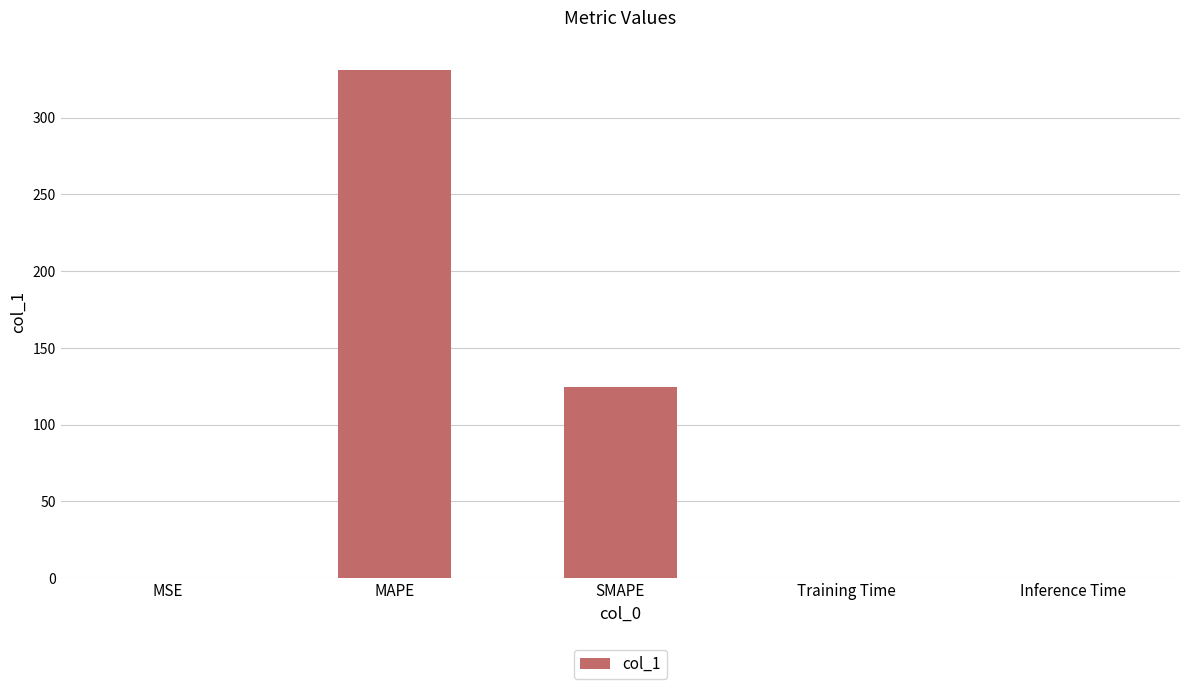

Is it true that the value at MSE is 0.1?

True